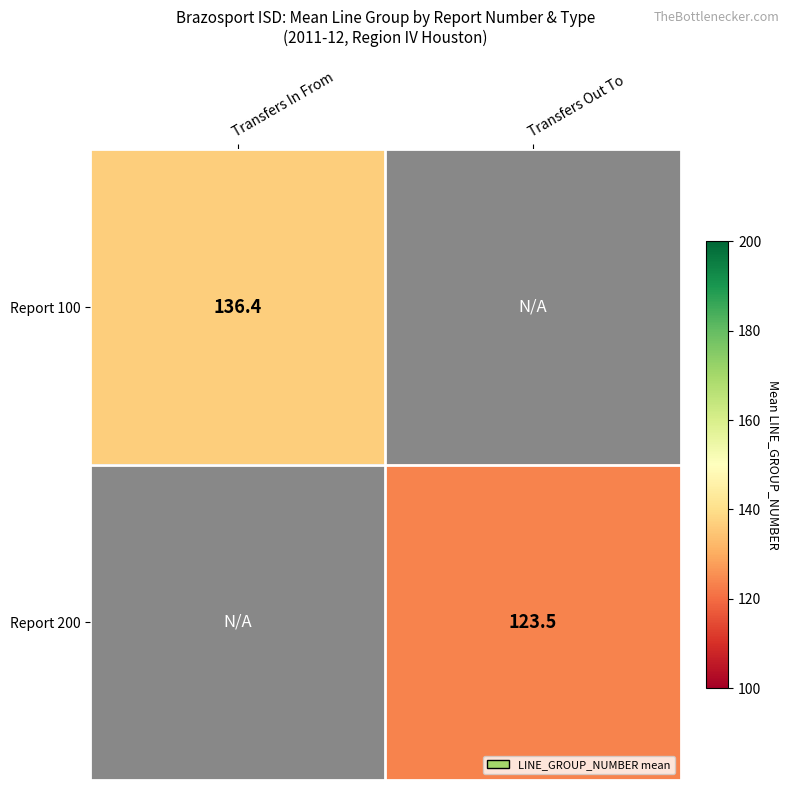

Is the value of Report 200 at Transfers Out To greater than the value of Report 100 at Transfers In From?

No